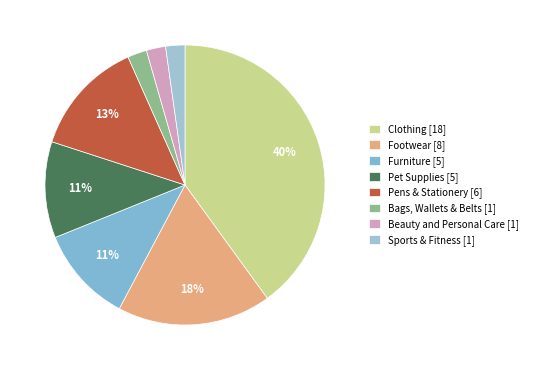

What is the change in value from Furniture to Beauty and Personal Care?

-4